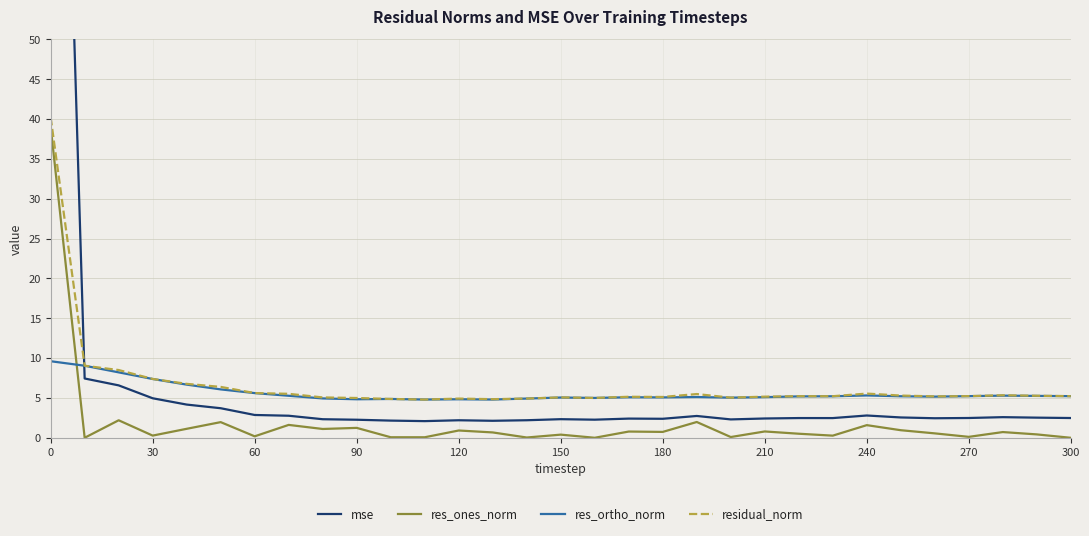

At how many categories does at least one series exceed 36?

1